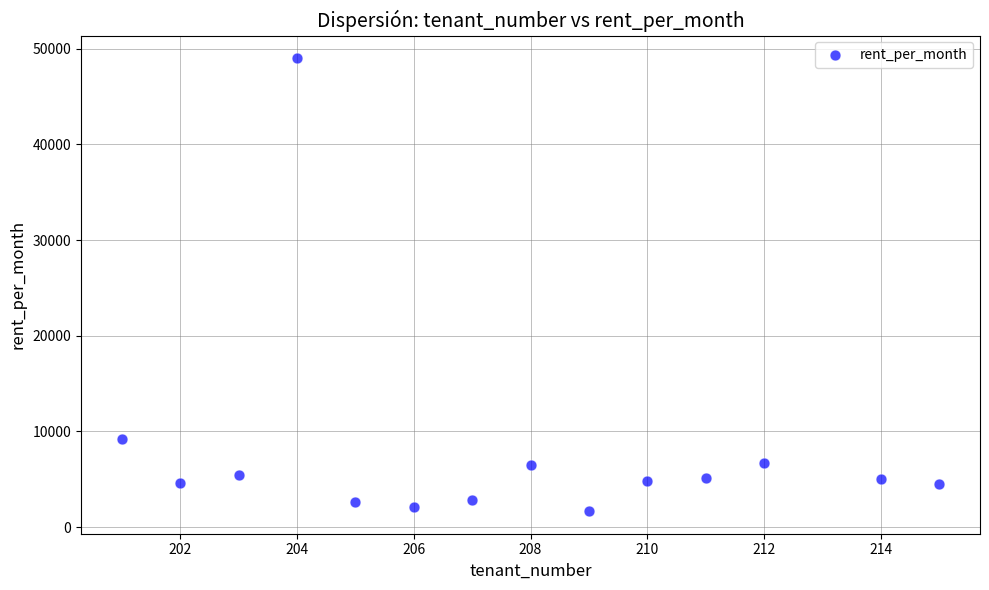

What Y value in the scatter plot is closest to 25341?

9166.7